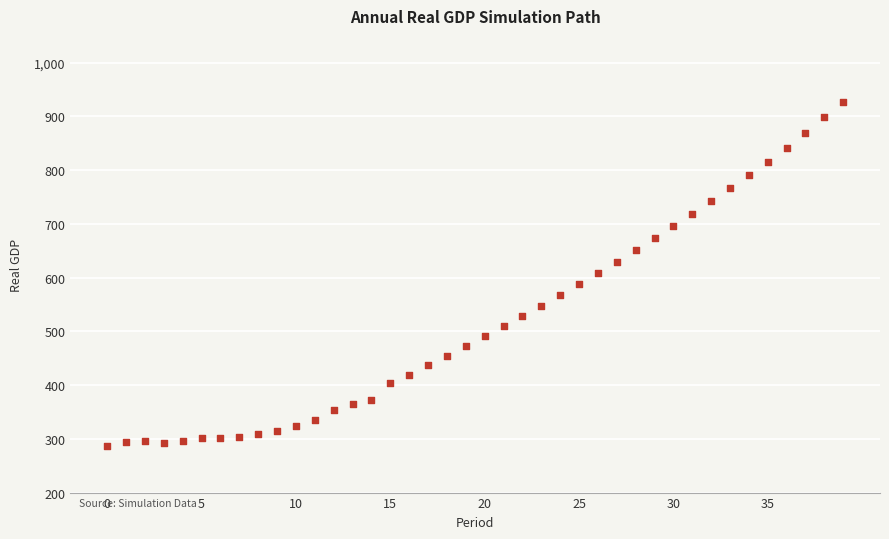

What is the range of Y values (max minus min)?

638.7